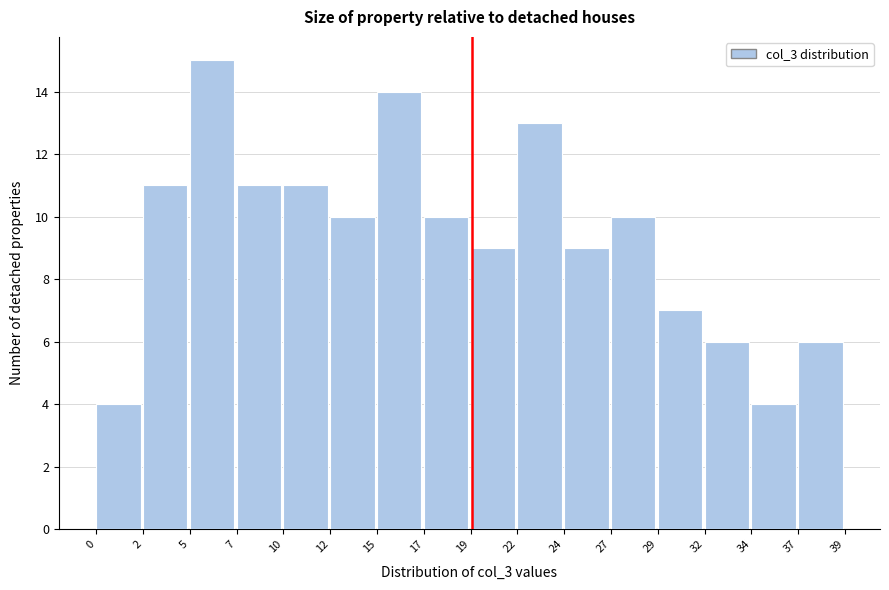

Reading left to right, transcribe all the data shown in this chart.

4	11	15	11	11	10	14	10	9	13	9	10	7	6	4	6